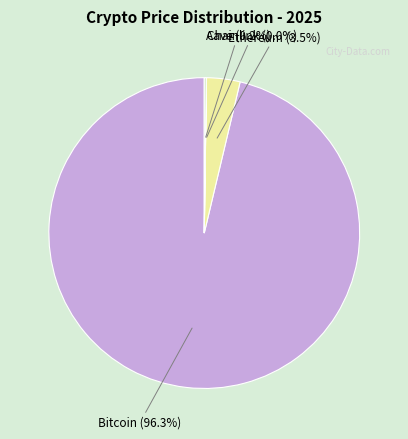

What is the total percentage of Bitcoin and Ethereum?

99.8%